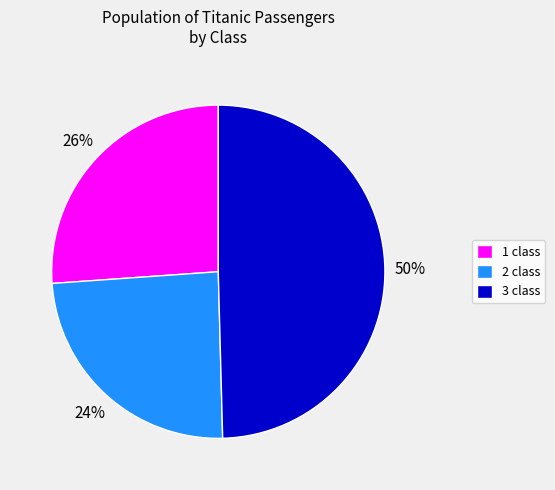

True or false: 3 class accounts for 50% of the total.

True